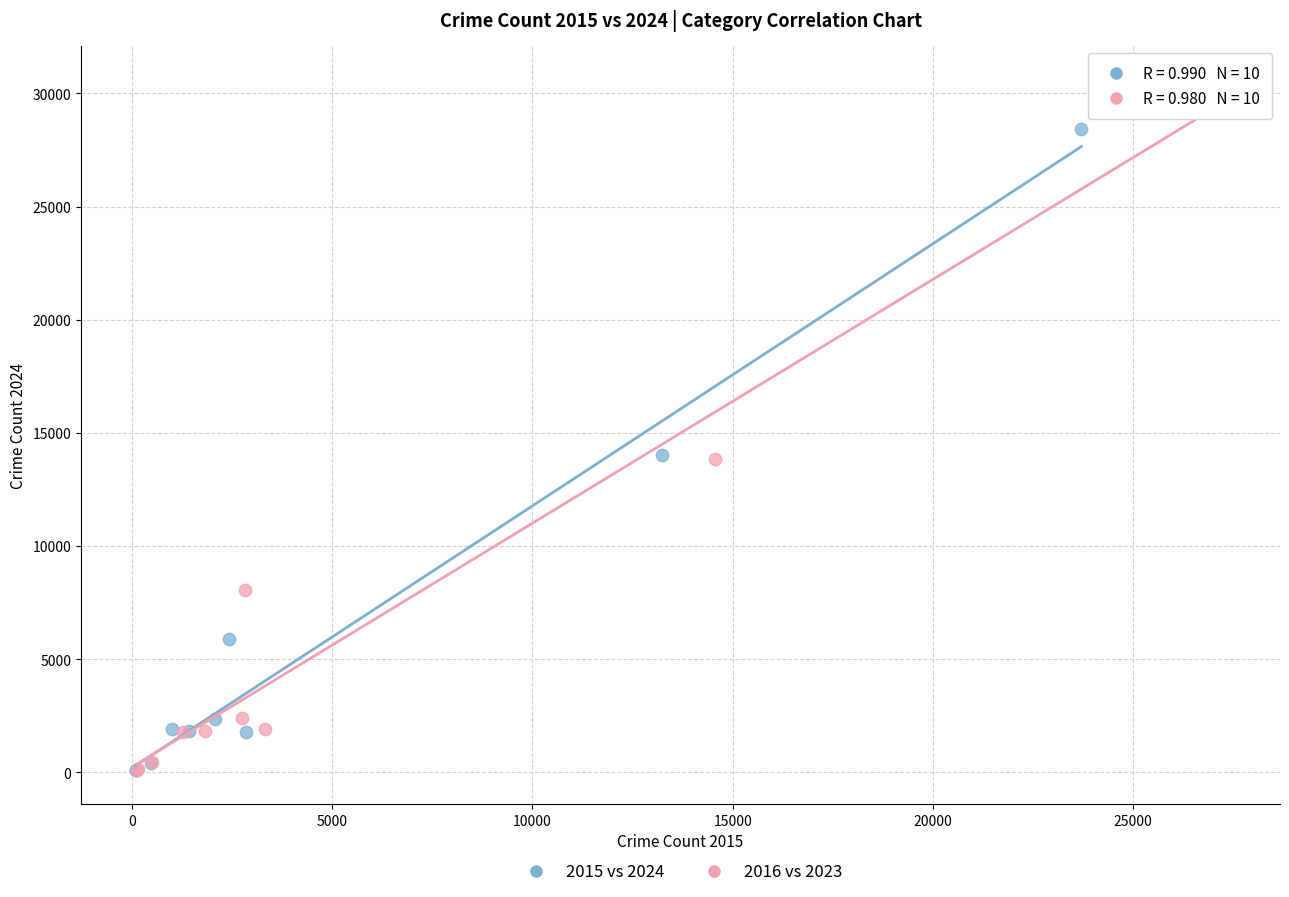

Which series has the widest spread of Y values?

2016 vs 2023